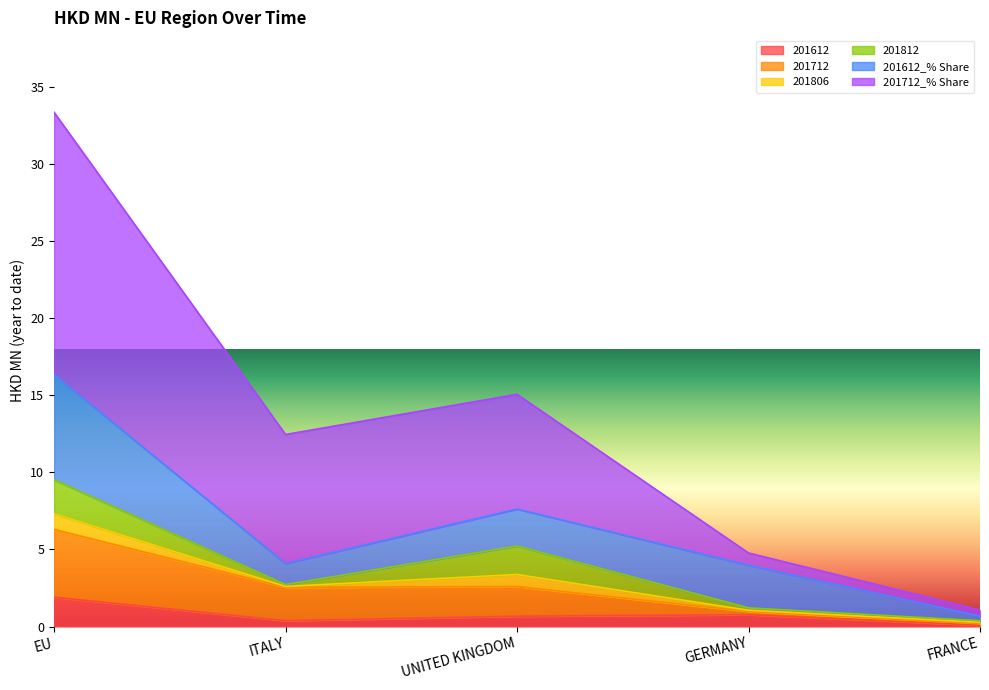

What is the minimum value for 201612?

0.1